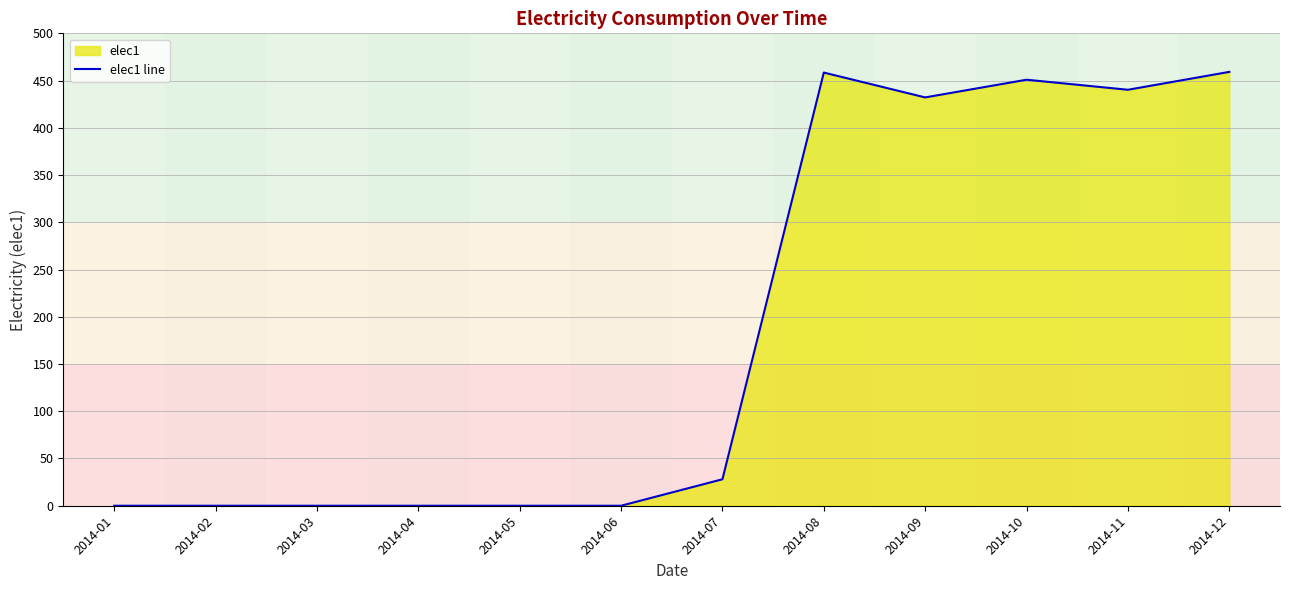

List the labels in order of value, smallest first.

2014-01, 2014-02, 2014-03, 2014-04, 2014-05, 2014-06, 2014-07, 2014-09, 2014-11, 2014-10, 2014-08, 2014-12